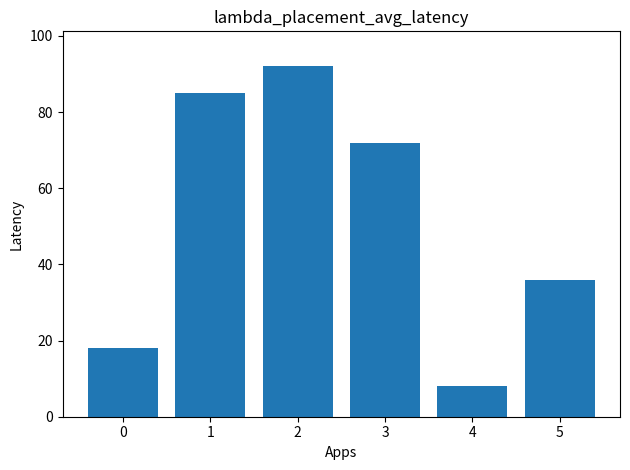

Reading right to left, list all the values displayed in this chart.

5=36	4=8	3=72	2=92	1=85	0=18